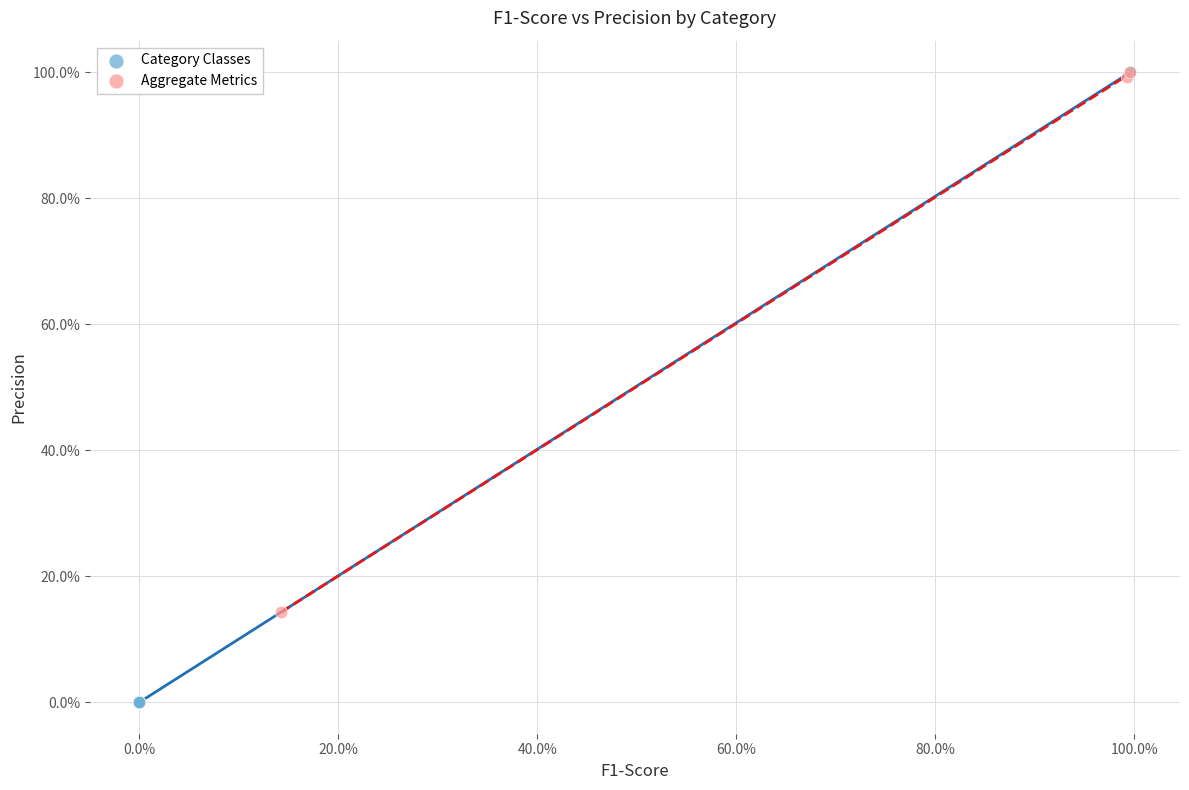

What are all the series names shown in the legend?

Category Classes, Aggregate Metrics